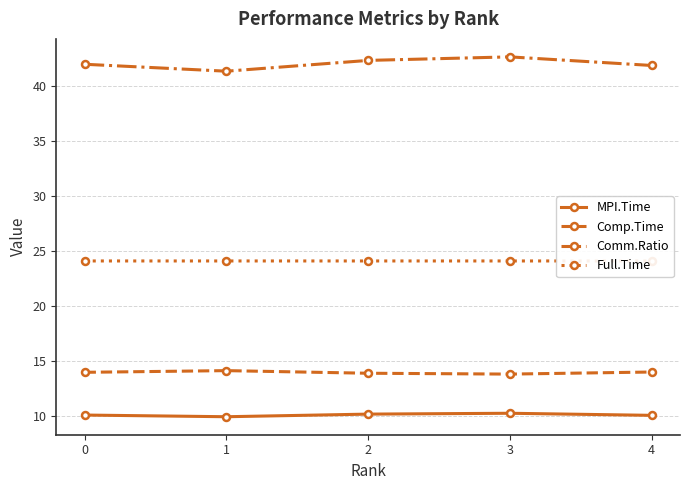

True or false: Comm.Ratio and MPI.Time cross at least once.

False